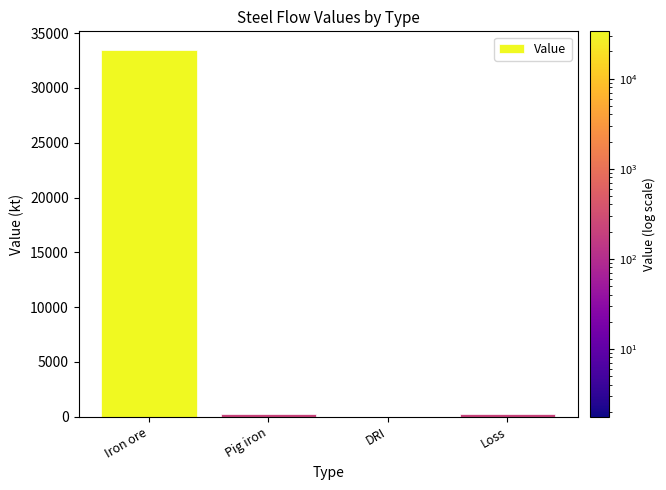

What is the maximum value shown in the chart?

33493.0